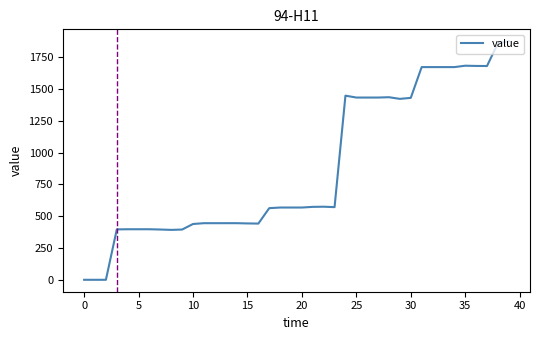

What is the difference between the maximum and minimum values?

1876.9